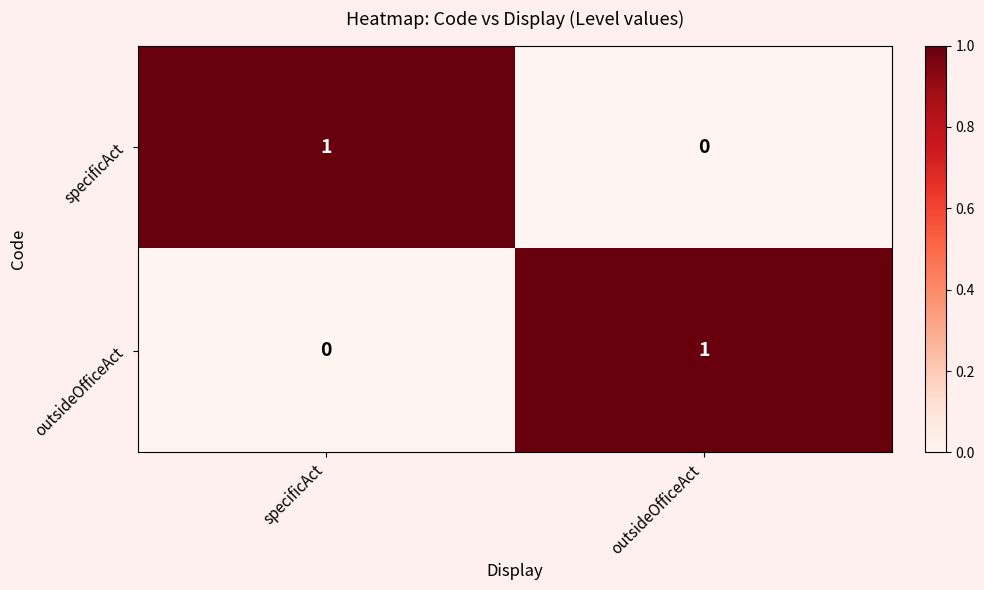

At how many categories does at least one series exceed 0?

2